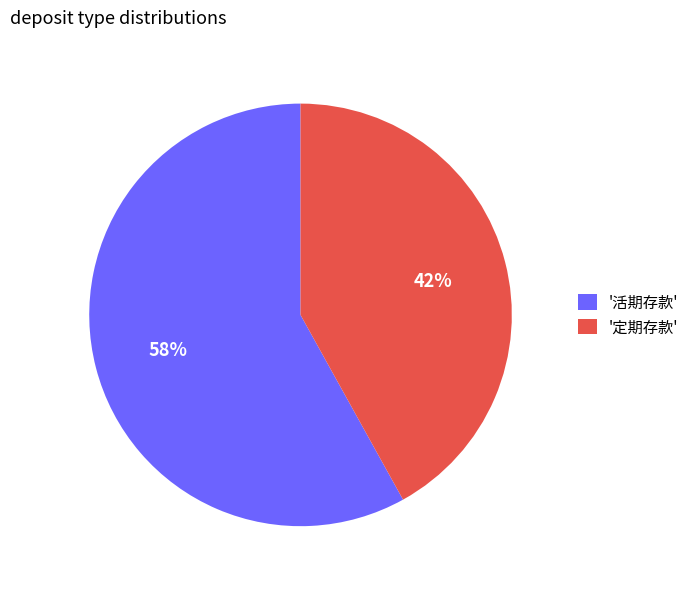

Is there any slice that represents more than half of the pie?

Yes